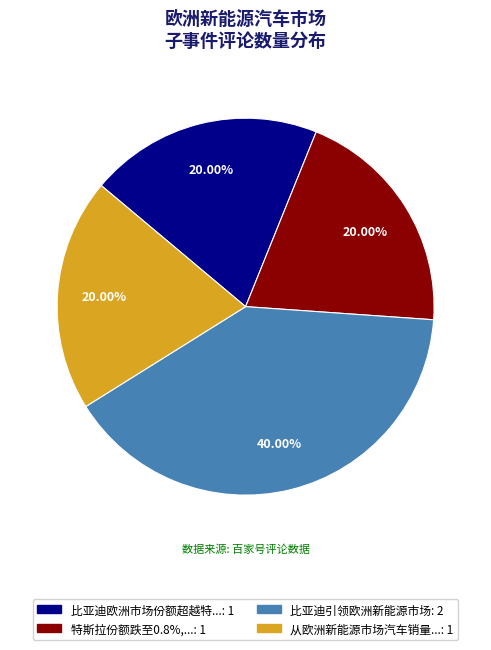

Is there a majority slice in this chart?

No